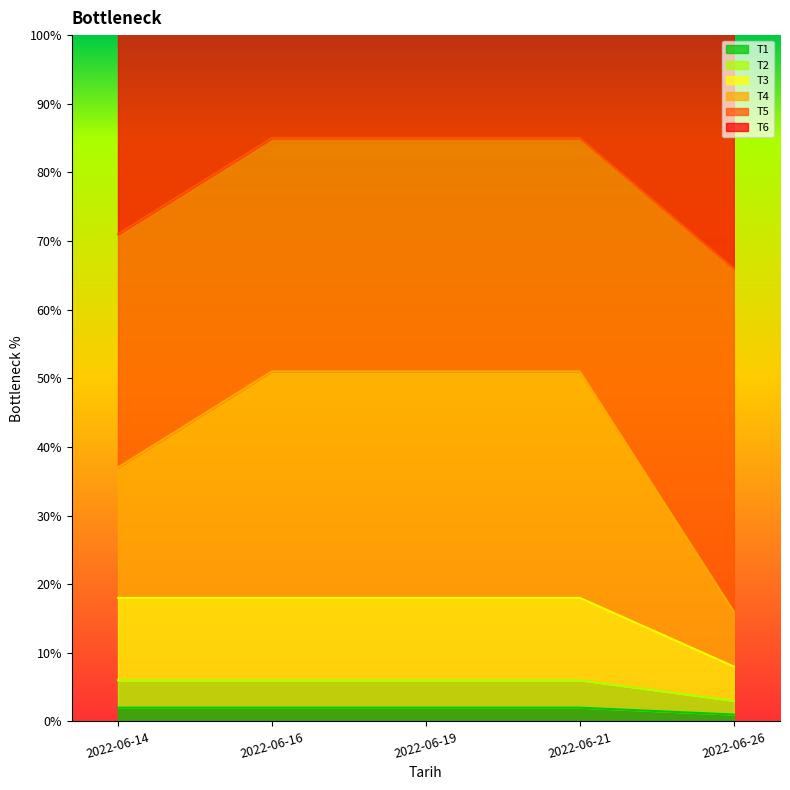

Which series has the widest spread of values?

T4